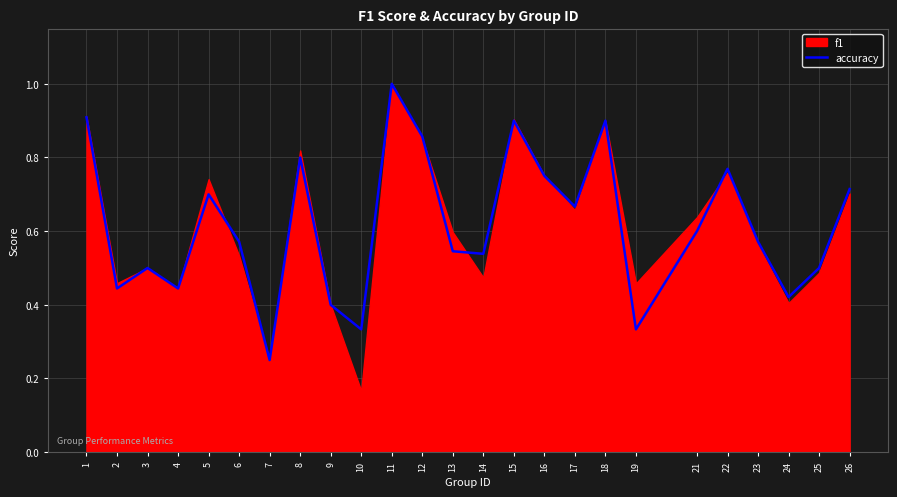

True or false: accuracy has a value of 0.8 at 25.

False